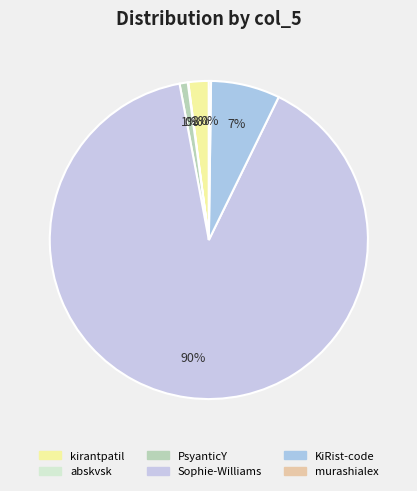

What is the smallest slice in the pie chart?

abskvsk